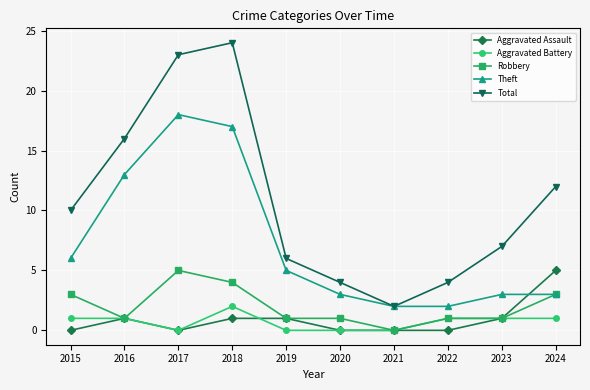

What are all the series names shown in the legend?

Aggravated Assault, Aggravated Battery, Robbery, Theft, Total